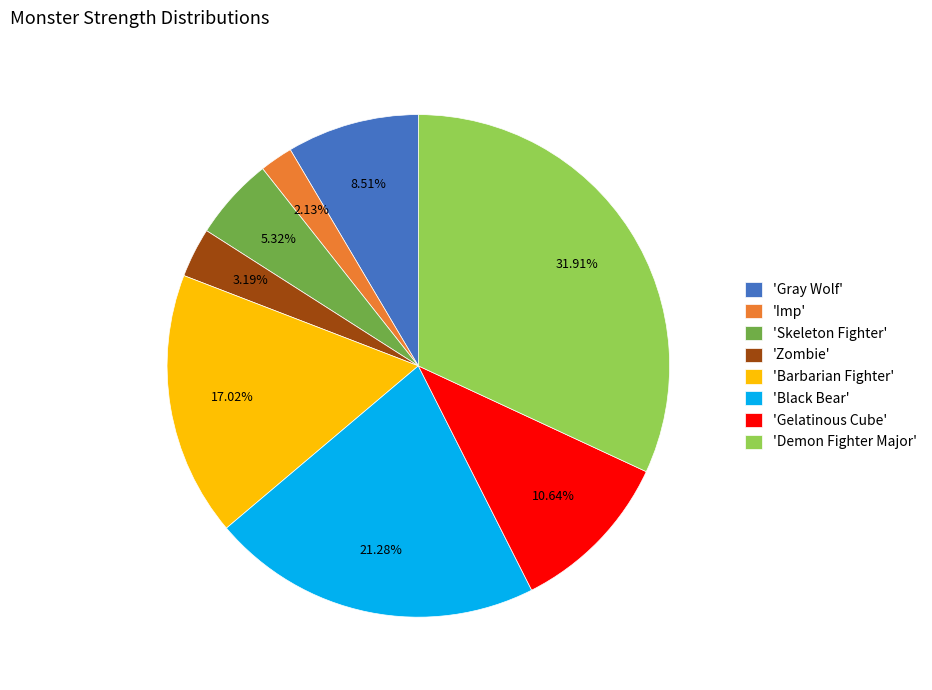

Which category has the biggest portion of the pie?

'Demon Fighter Major'